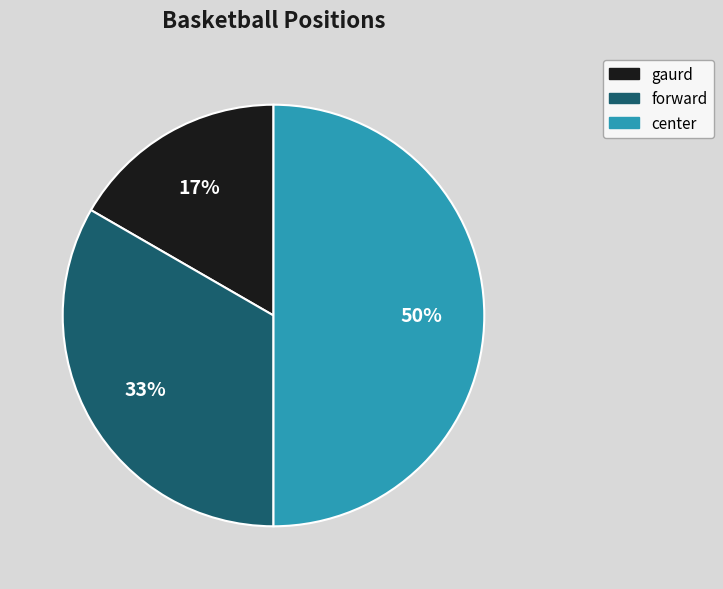

Does gaurd account for over 50% of the chart?

No